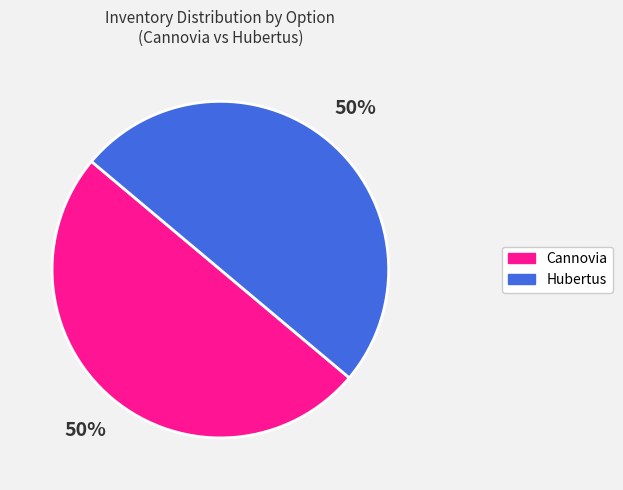

Approximately how many times larger is the value at Hubertus compared to Сannovia?

1.0